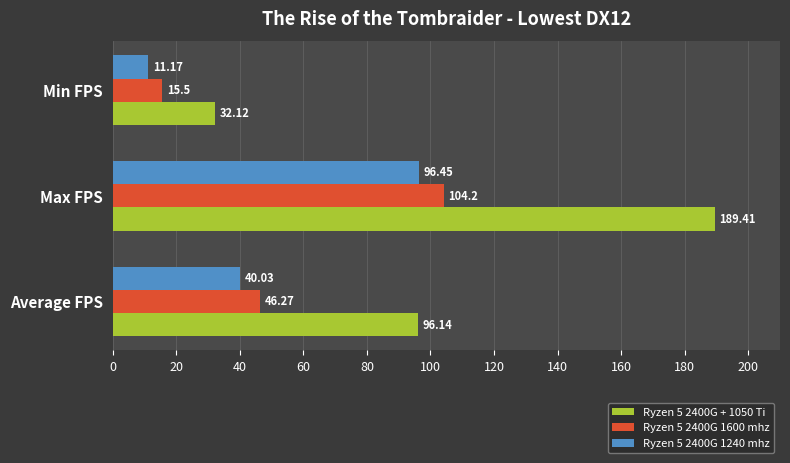

What is the sum of all Ryzen 5 2400G 1600 mhz values?

166.0